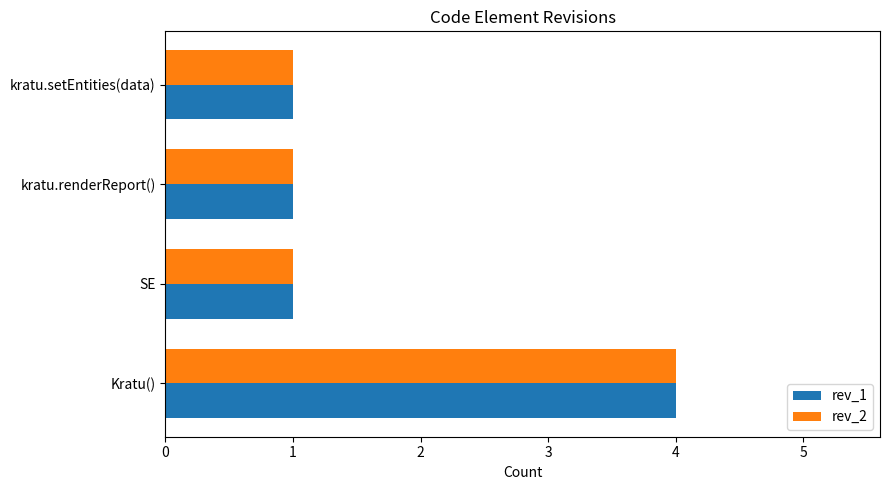

What is the smallest value displayed?

1